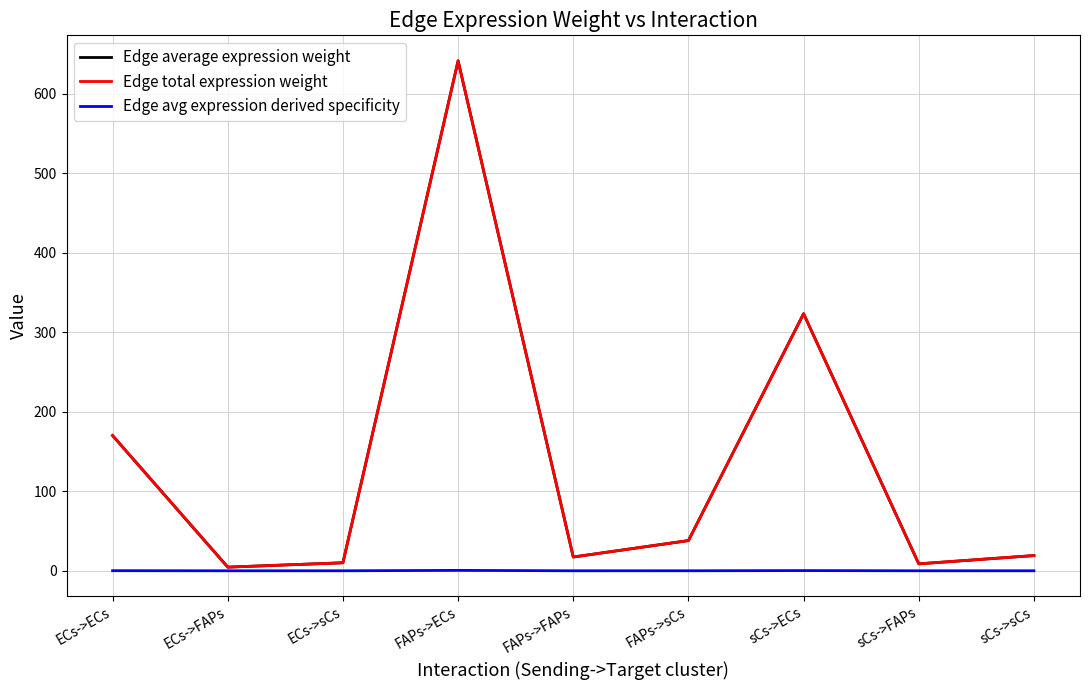

True or false: Edge total expression weight and Edge average expression weight cross at least once.

False